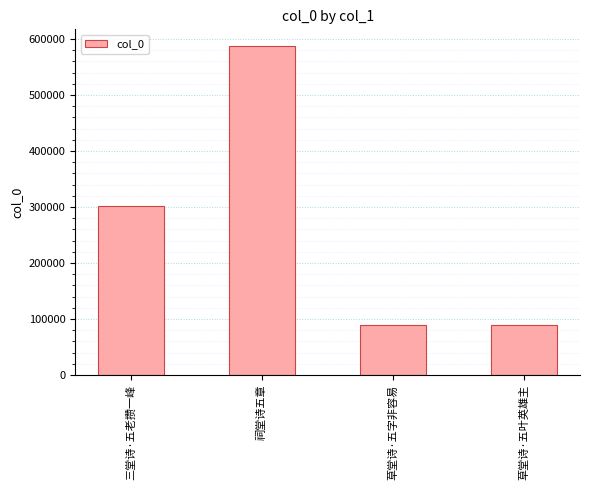

What is the smallest value displayed?

89771